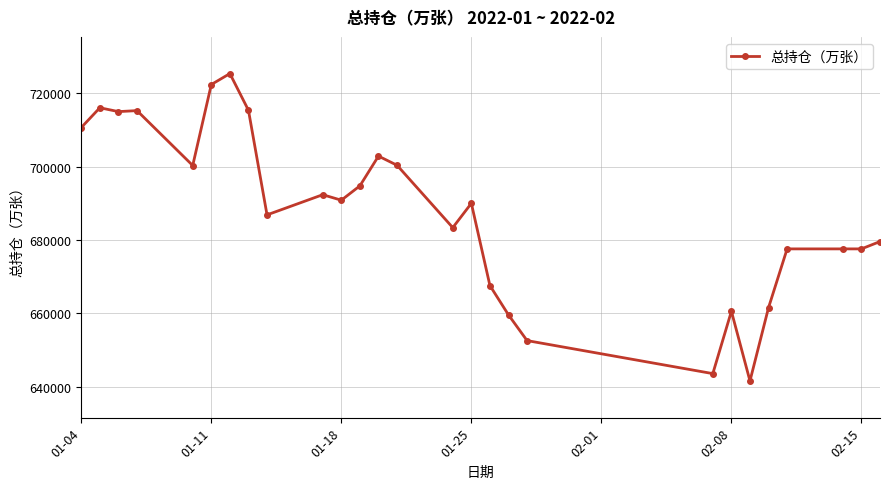

What is the sum of all values?

18560205.1